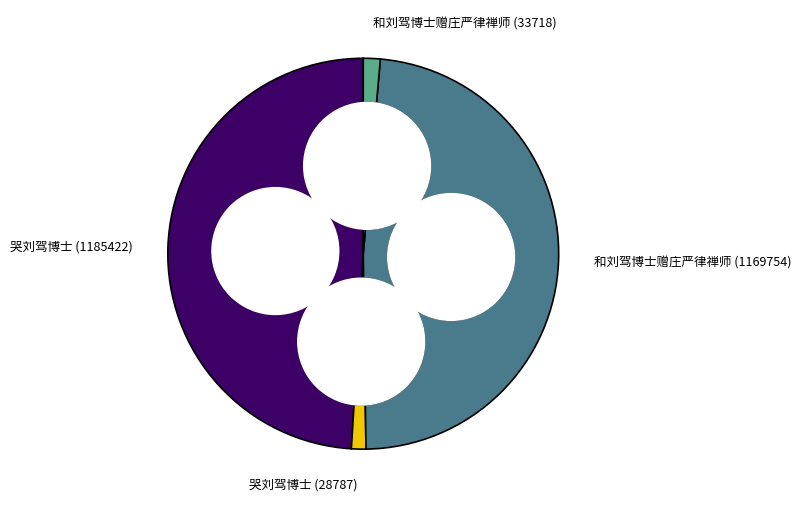

Count the number of slices in the pie.

4